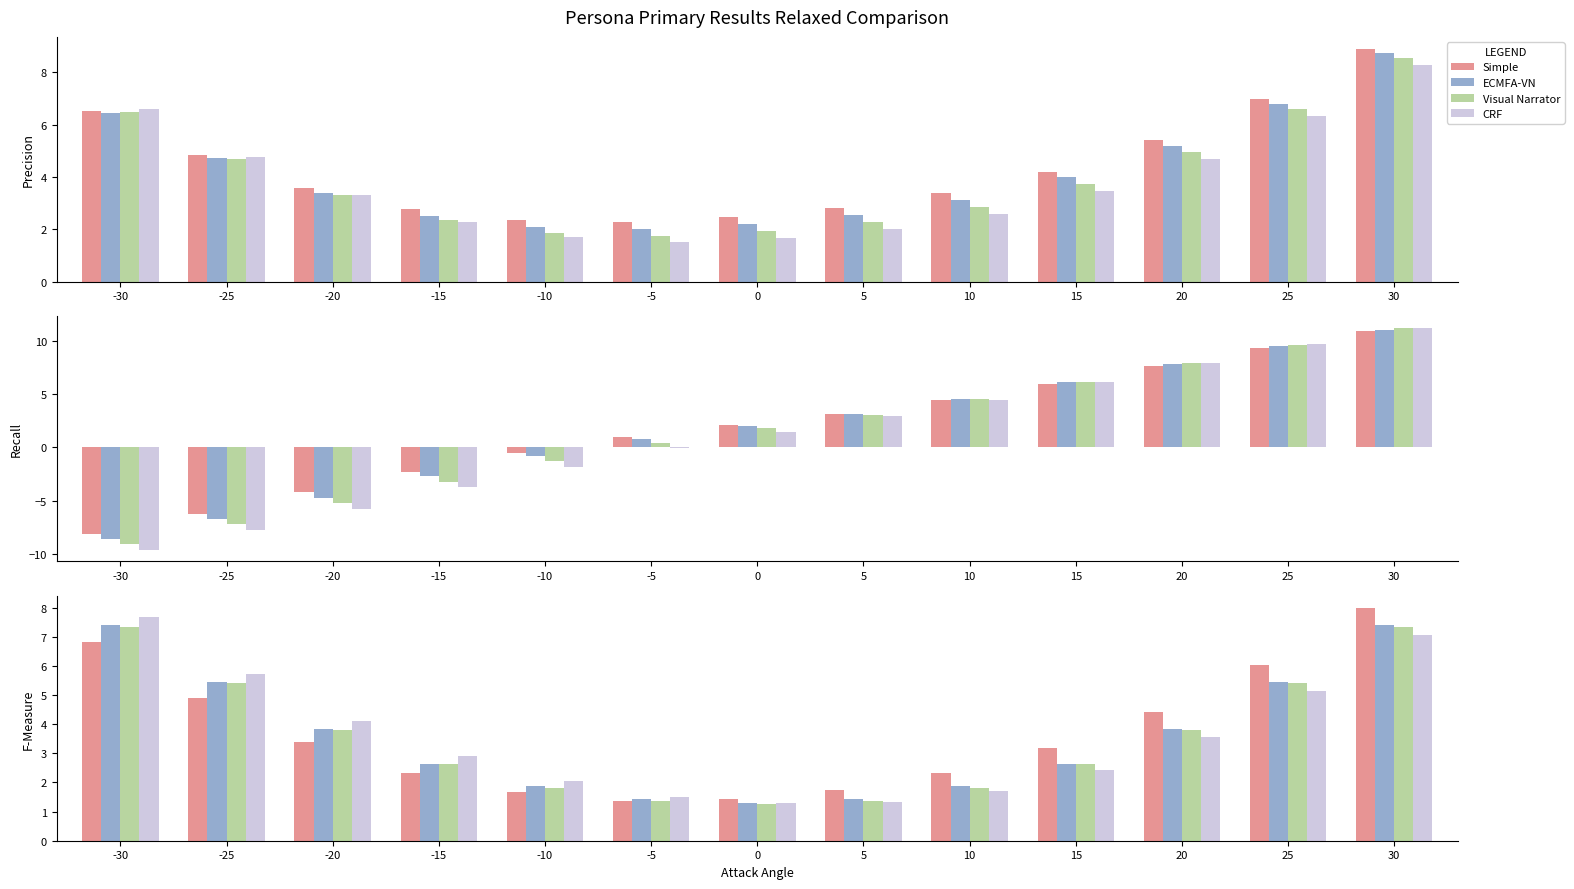

Which series changed the most between -15 and 5?

CRF